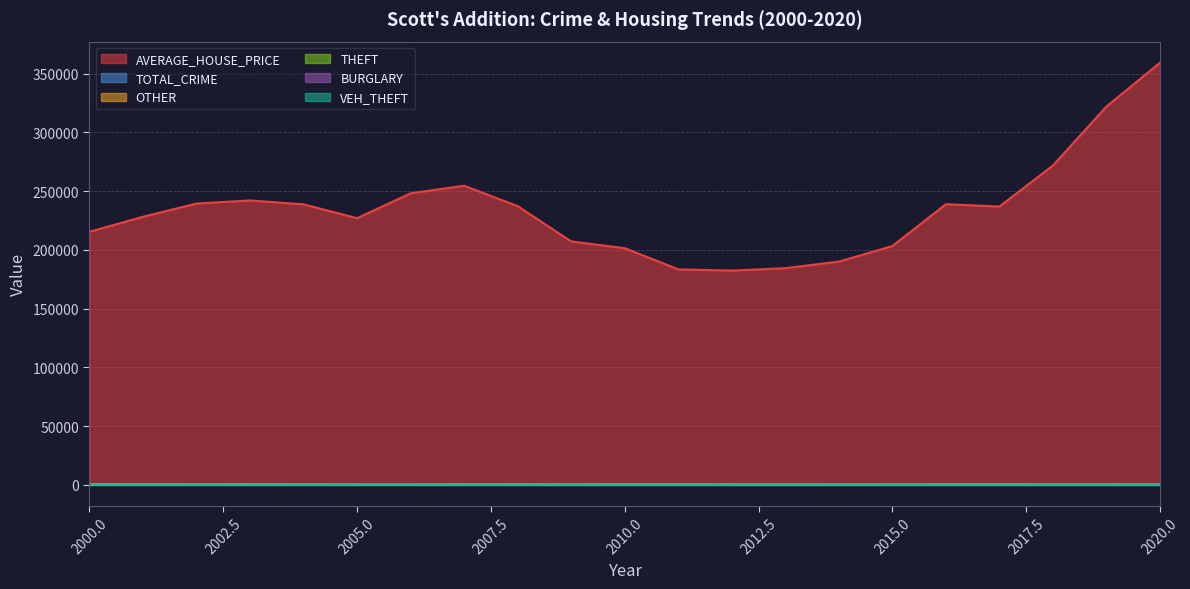

Between 2018 and 2014, which is larger?

2018